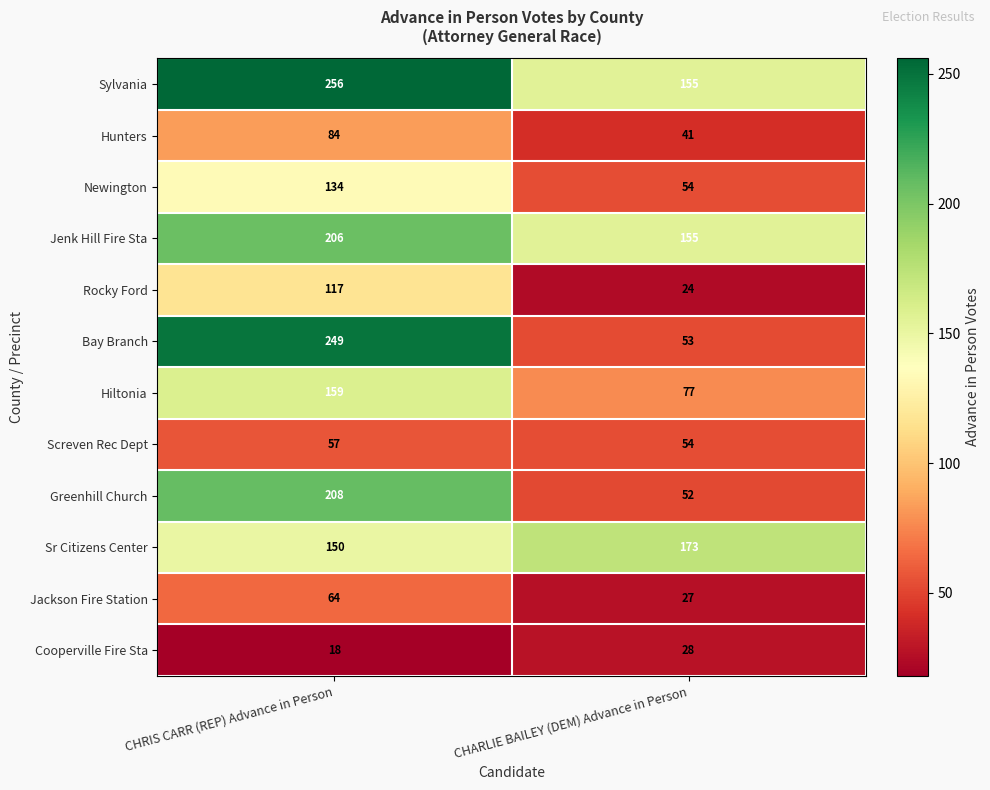

Which series has the widest spread of values?

Bay Branch